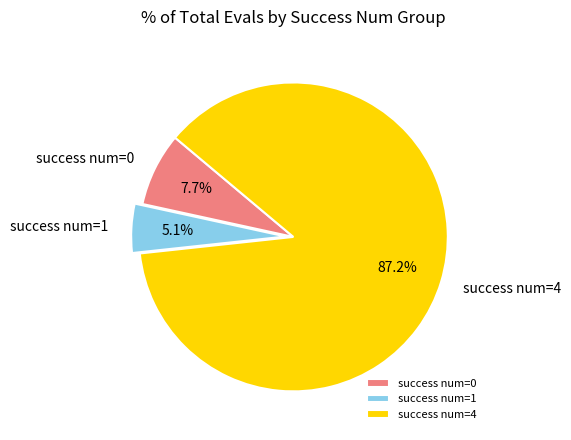

Combined, do success num=1 and success num=4 account for over 50%?

Yes